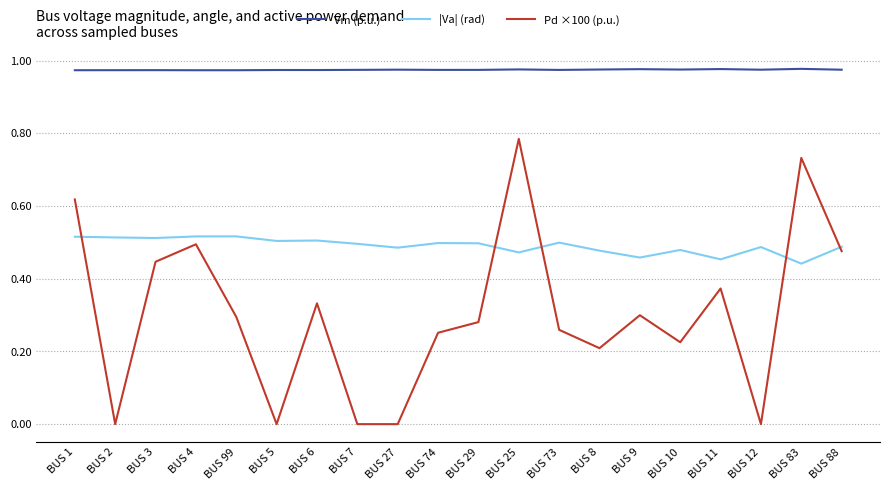

At which label does Pd ×100 (p.u.) reach its peak?

BUS 25